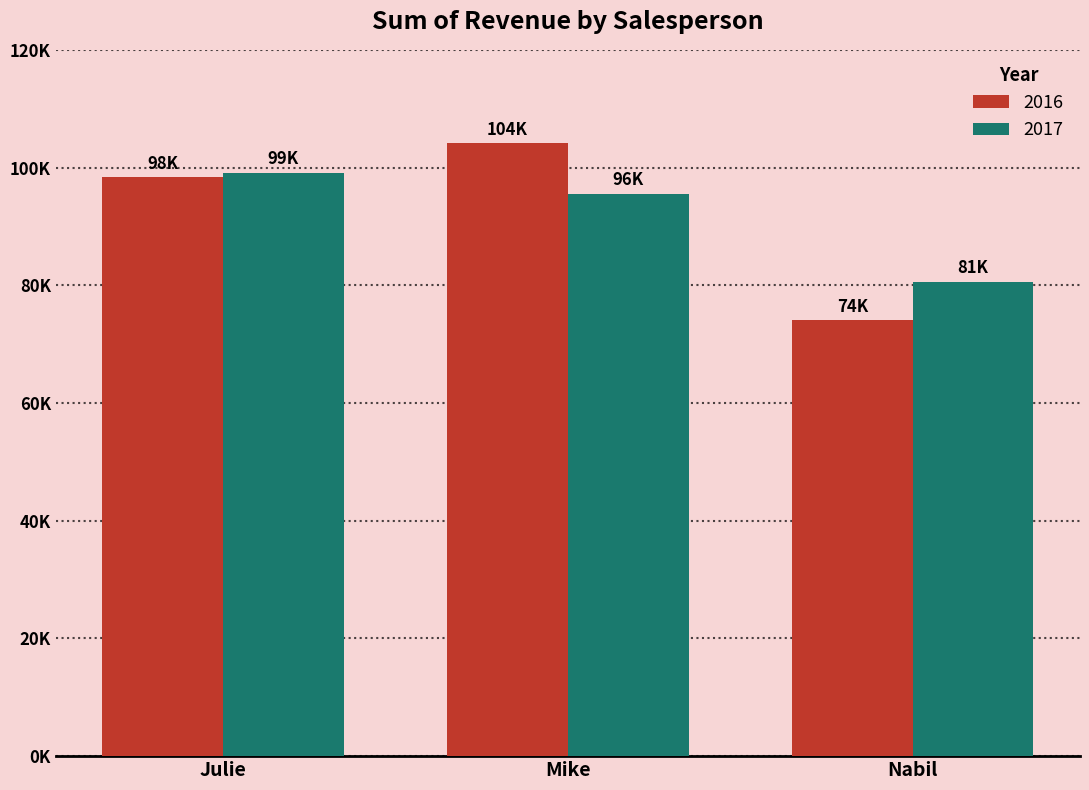

What is the smallest value displayed?

74039.7